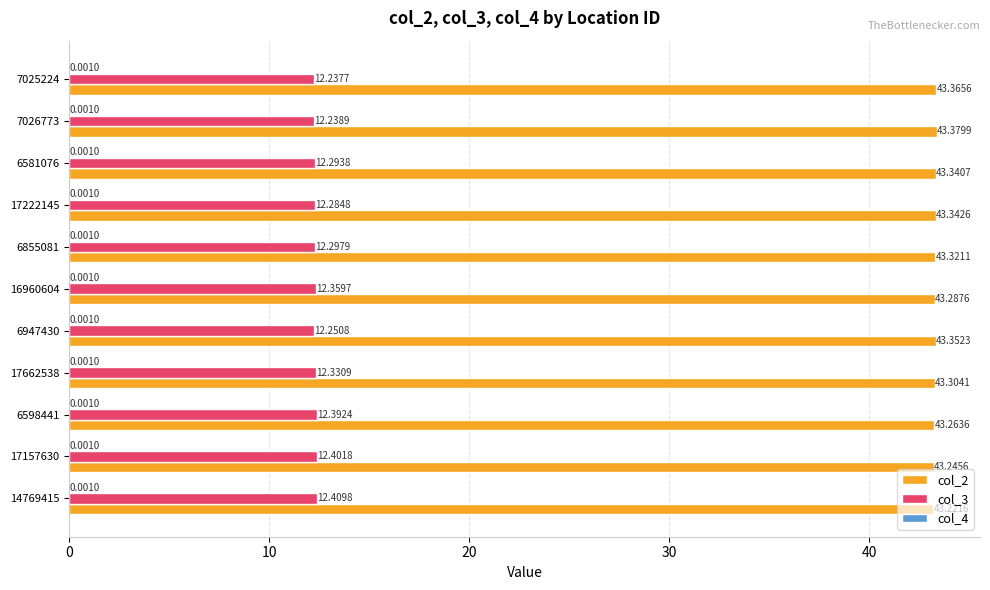

At which category is the sum across all series the highest?

6598441